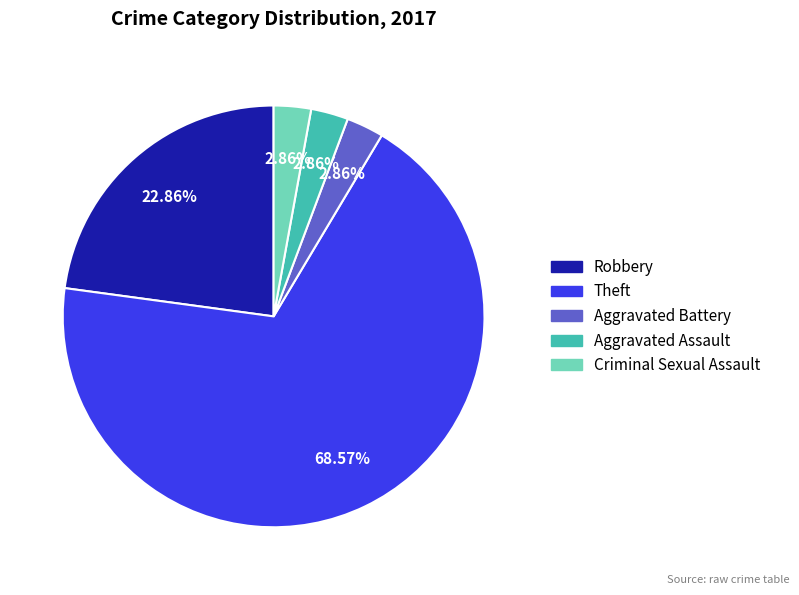

To the nearest percent, what percentage of the pie is Robbery?

23%